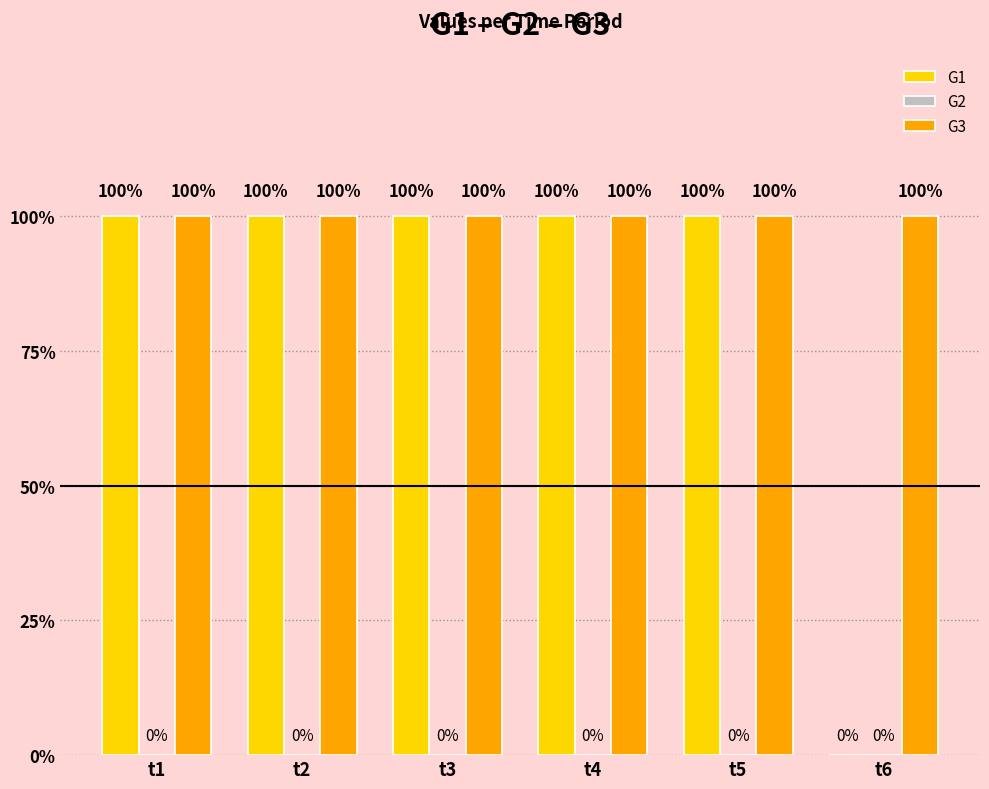

Are the bars horizontal?

No